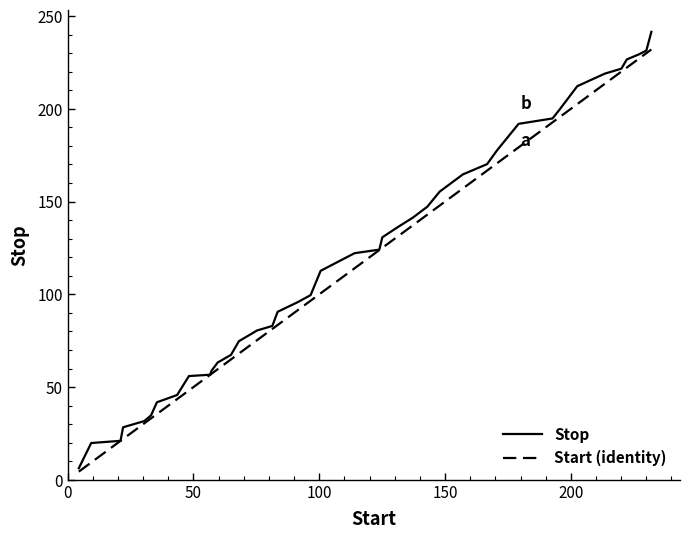

How many values in the Stop series are below 122?

20